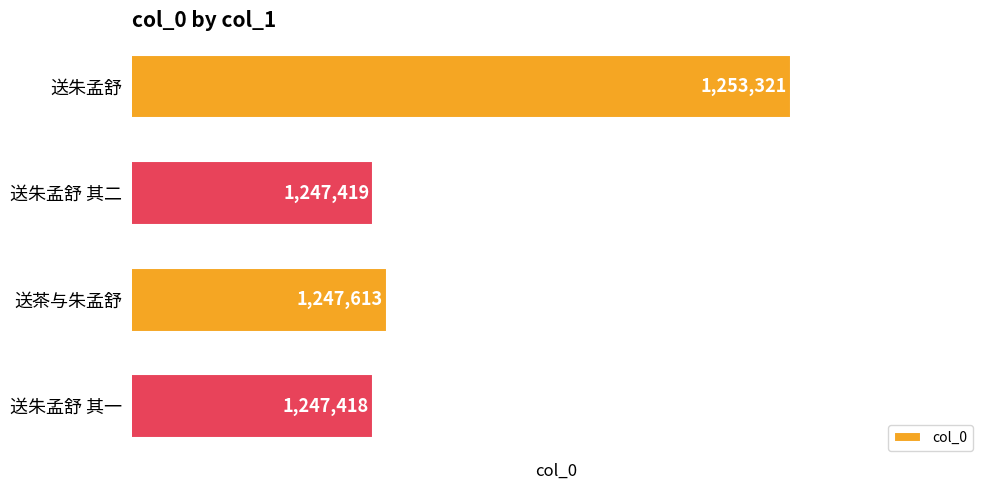

Rank the categories by value from lowest to highest.

送朱孟舒 其一, 送朱孟舒 其二, 送茶与朱孟舒, 送朱孟舒